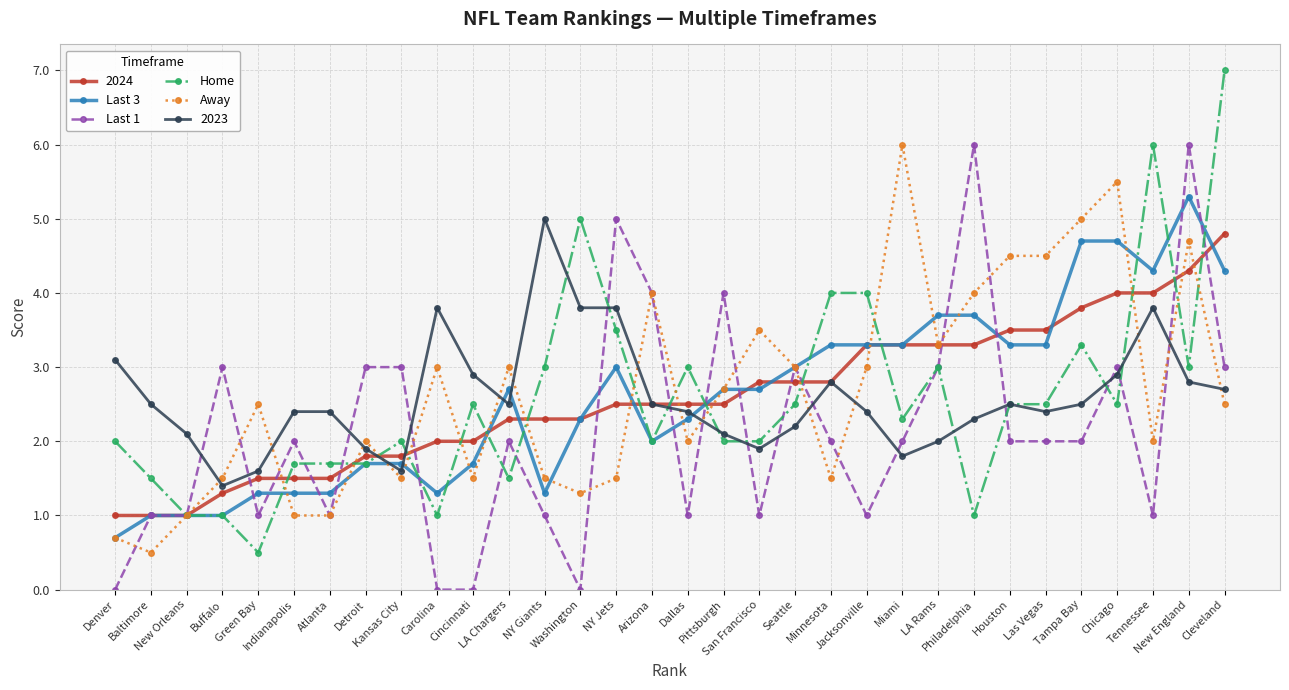

At Indianapolis, list the series in order from largest to smallest.

2023, Last 1, Home, 2024, Last 3, Away